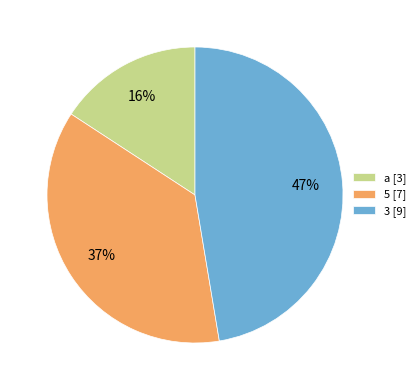

Between 5 [7] and a [3], which is larger?

5 [7]